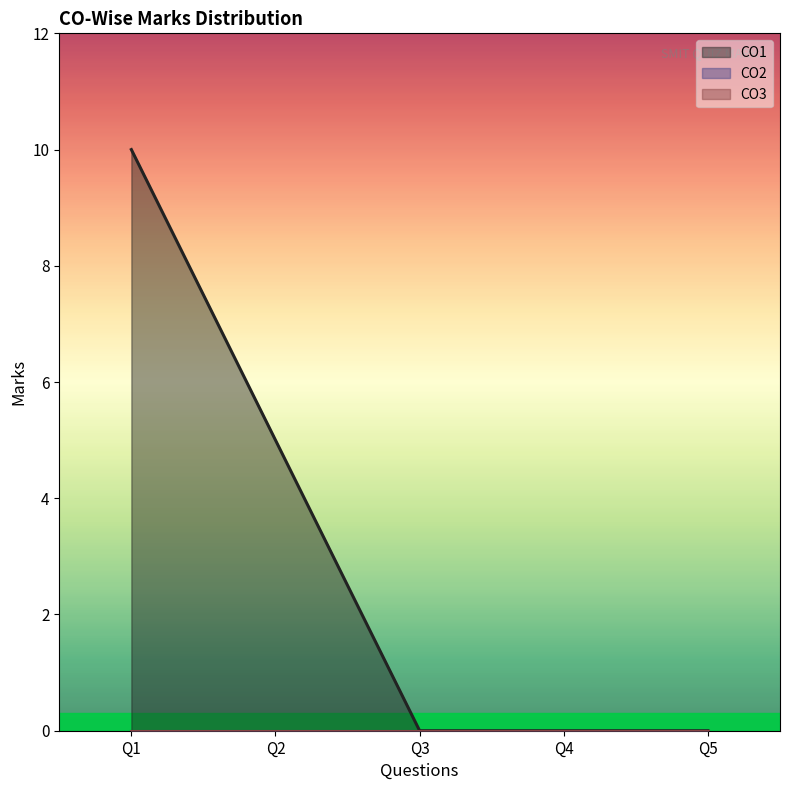

What are all the series names shown in the legend?

CO1, CO2, CO3